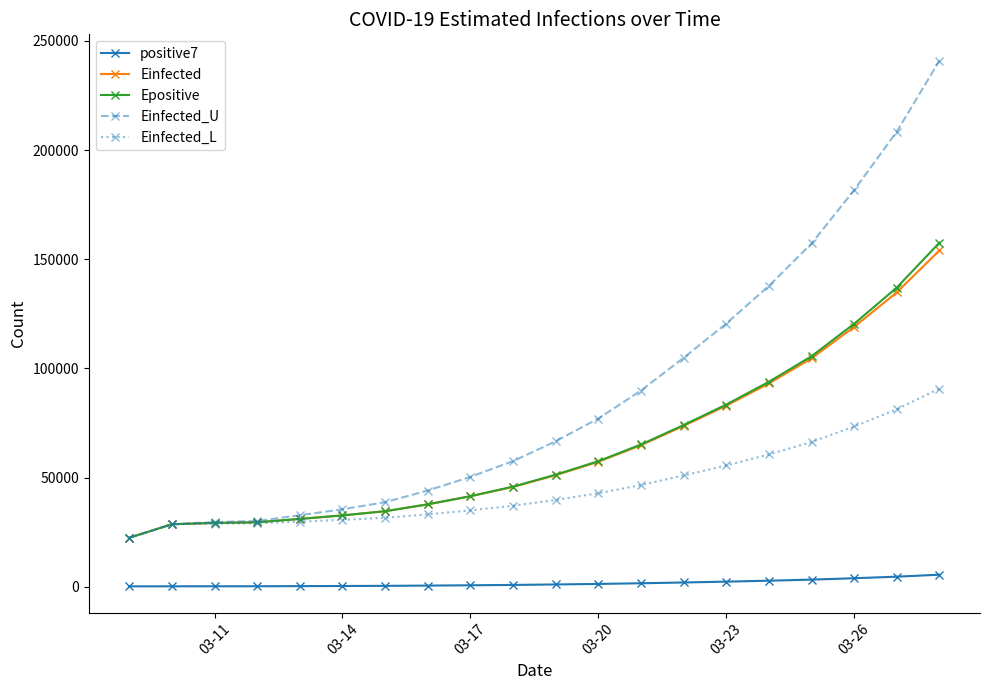

True or false: positive7 and Epositive intersect in this chart.

False